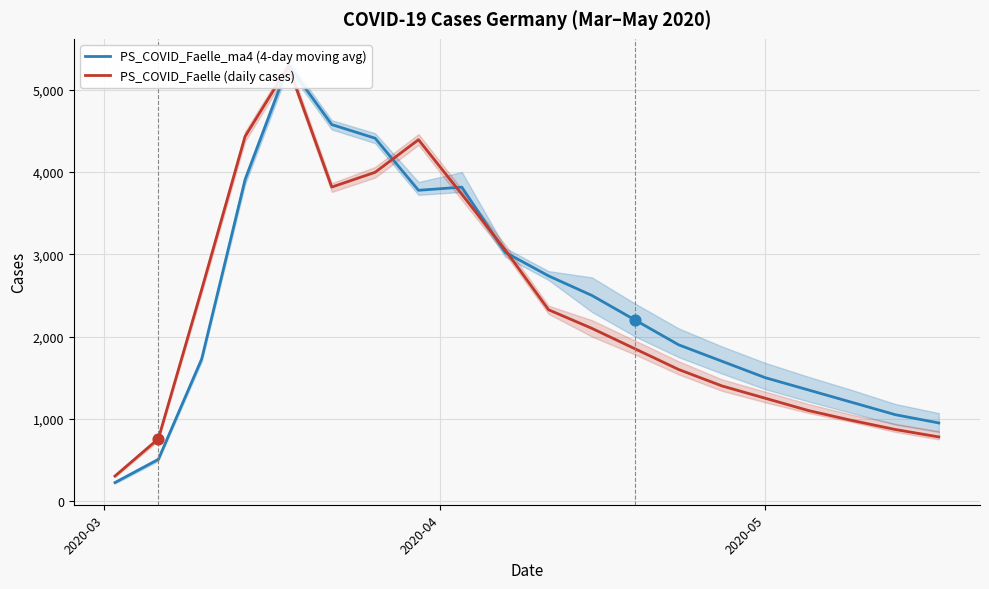

At how many categories does at least one series exceed 632?

19